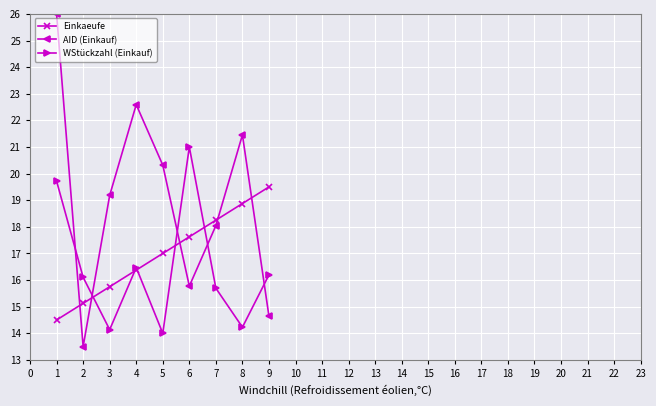

The WStückzahl (Einkauf) series shows 23.8 at 8. True or false?

False